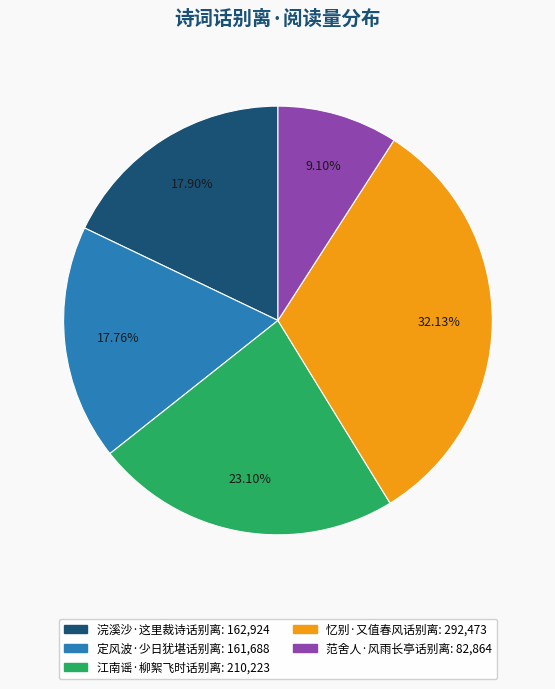

What is the smallest slice in the pie chart?

范舍人·风雨长亭话别离